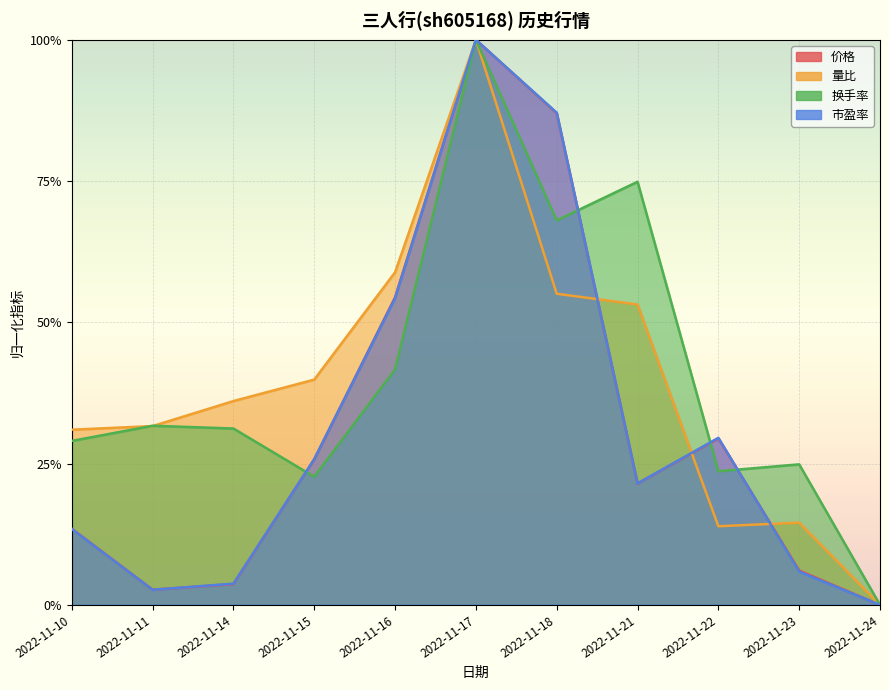

What is the maximum value for 价格?

1.0